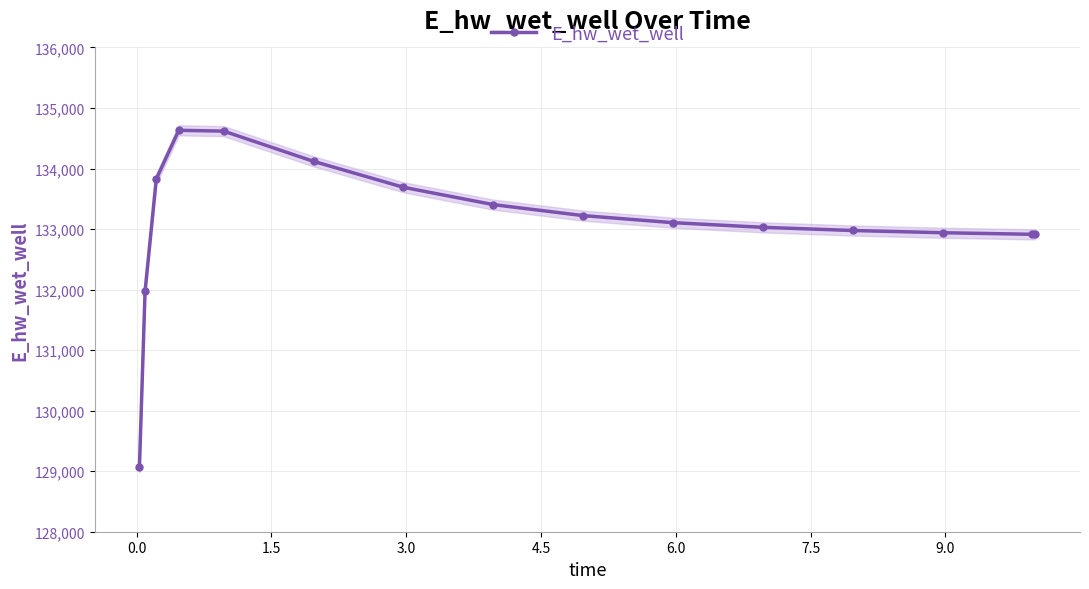

What is the value of the E_hw_wet_well point at the 2nd from the left?

131972.1